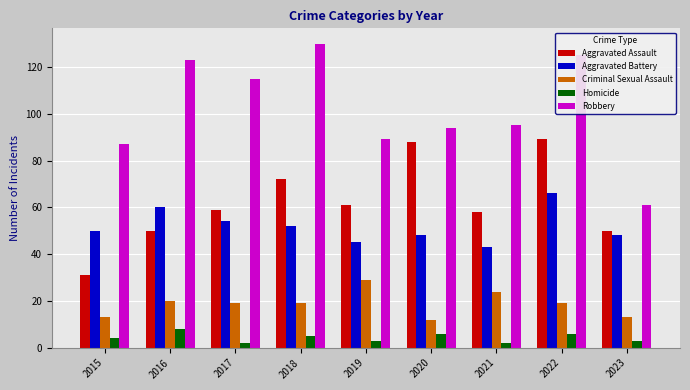

Reading right to left, transcribe all the data shown in this chart.

Aggravated Assault: 2023=50	2022=89	2021=58	2020=88	2019=61	2018=72	2017=59	2016=50	2015=31
Aggravated Battery: 2023=48	2022=66	2021=43	2020=48	2019=45	2018=52	2017=54	2016=60	2015=50
Criminal Sexual Assault: 2023=13	2022=19	2021=24	2020=12	2019=29	2018=19	2017=19	2016=20	2015=13
Homicide: 2023=3	2022=6	2021=2	2020=6	2019=3	2018=5	2017=2	2016=8	2015=4
Robbery: 2023=61	2022=125	2021=95	2020=94	2019=89	2018=130	2017=115	2016=123	2015=87